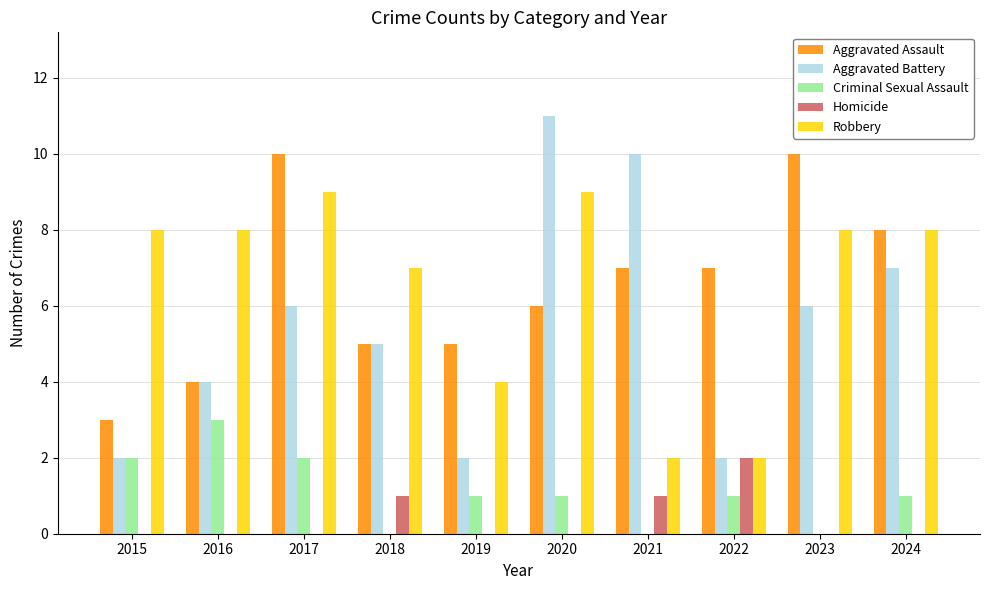

What is the highest value of the Aggravated Battery series?

11